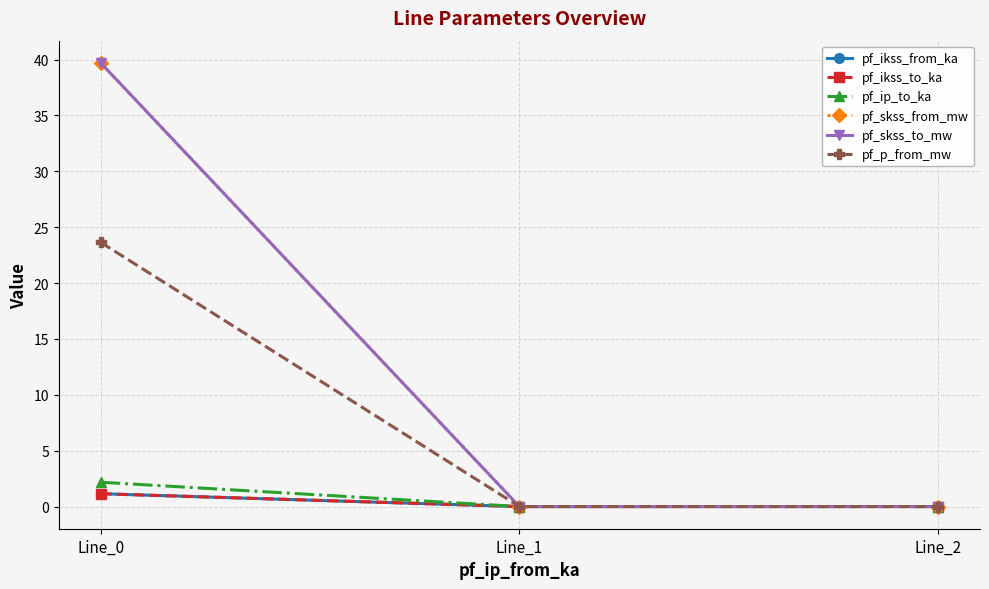

Where is pf_skss_to_mw nearest to the value 19?

Line_1